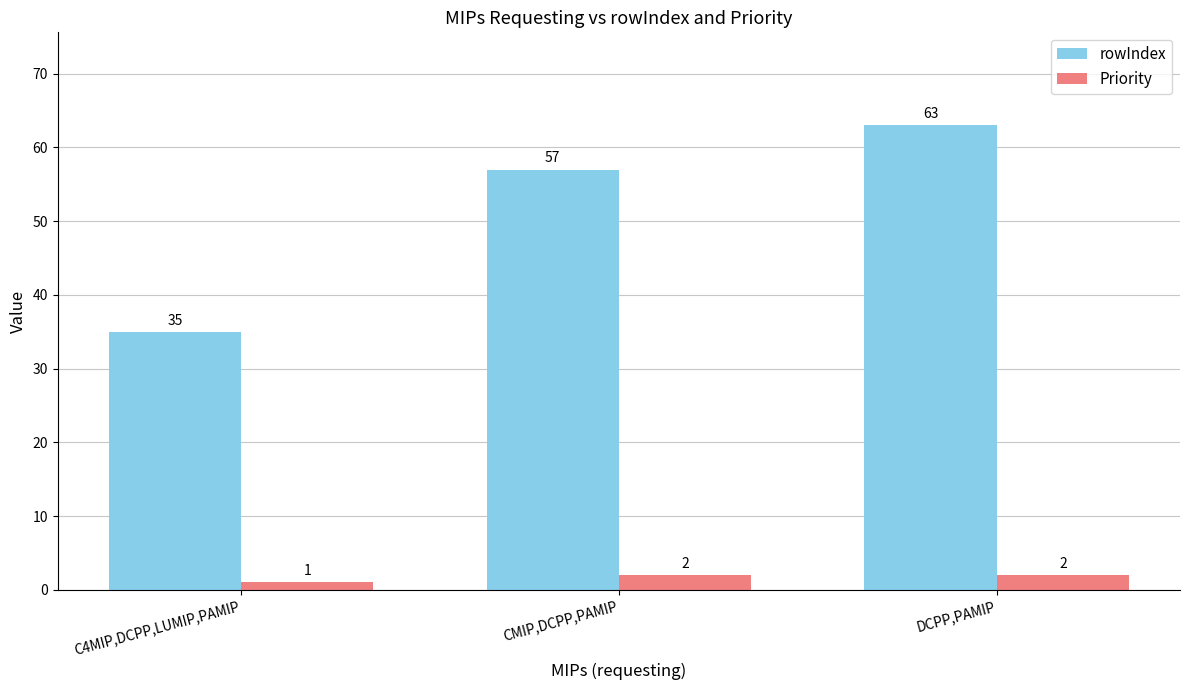

Which series has the largest total across all categories?

rowIndex